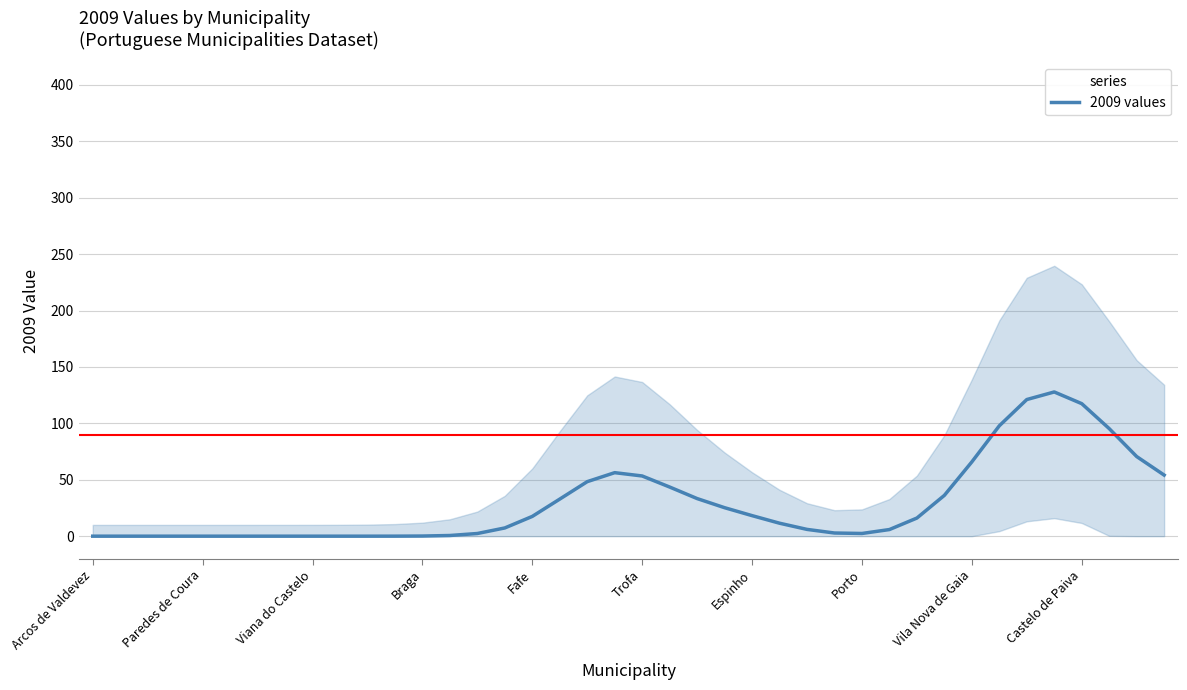

True or false: 2009 values has a value of 117.5 at Castelo de Paiva.

True